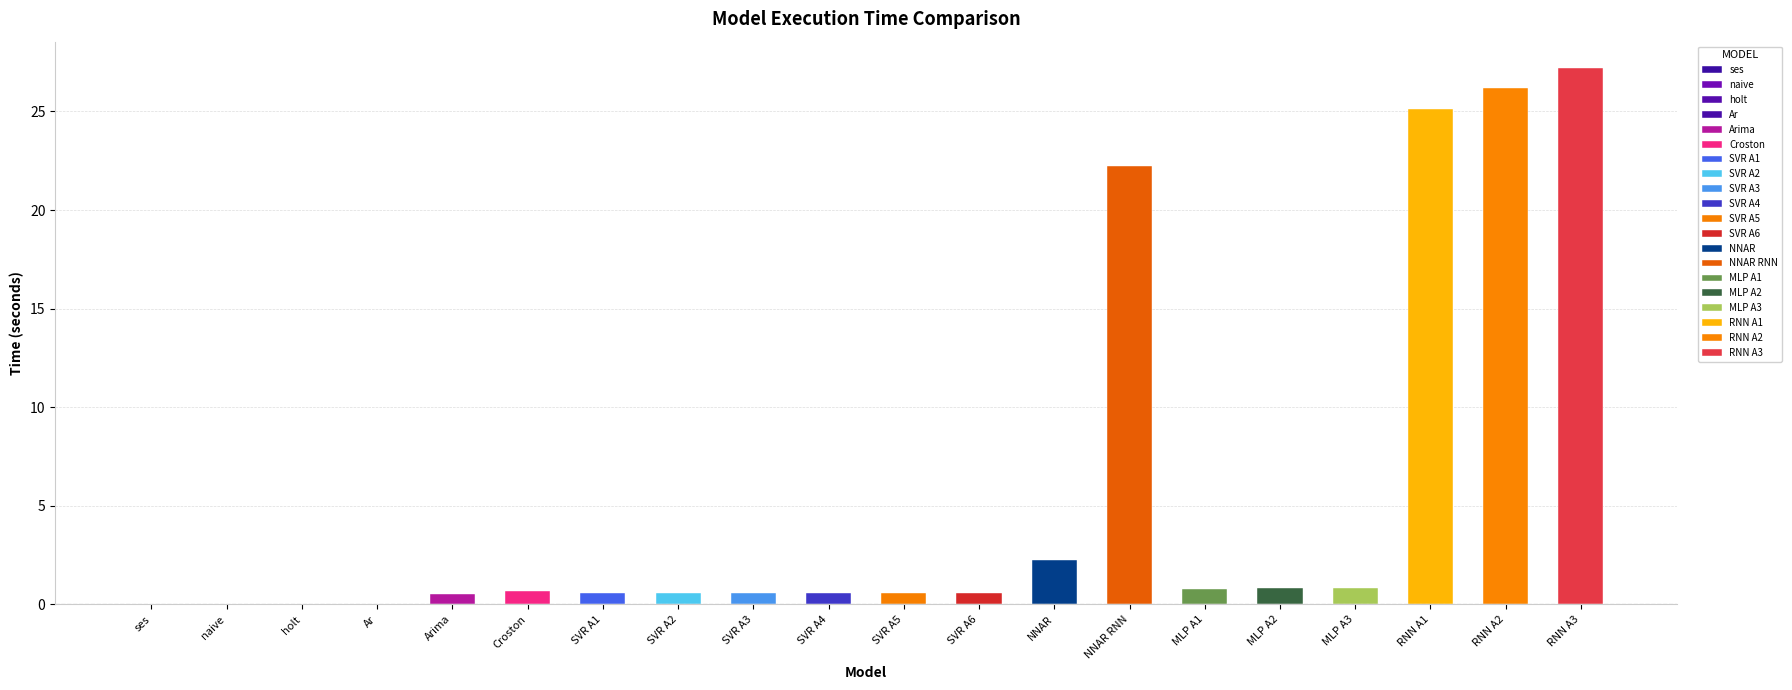

What is the difference between the maximum and minimum values?

27.2